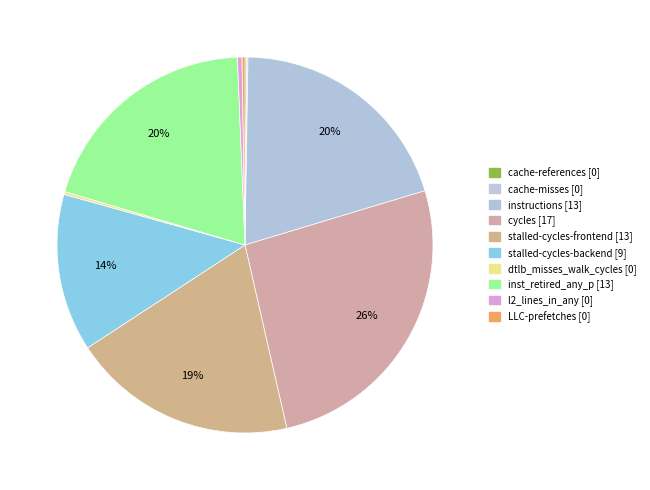

To the nearest percent, what is the average slice percentage?

10%